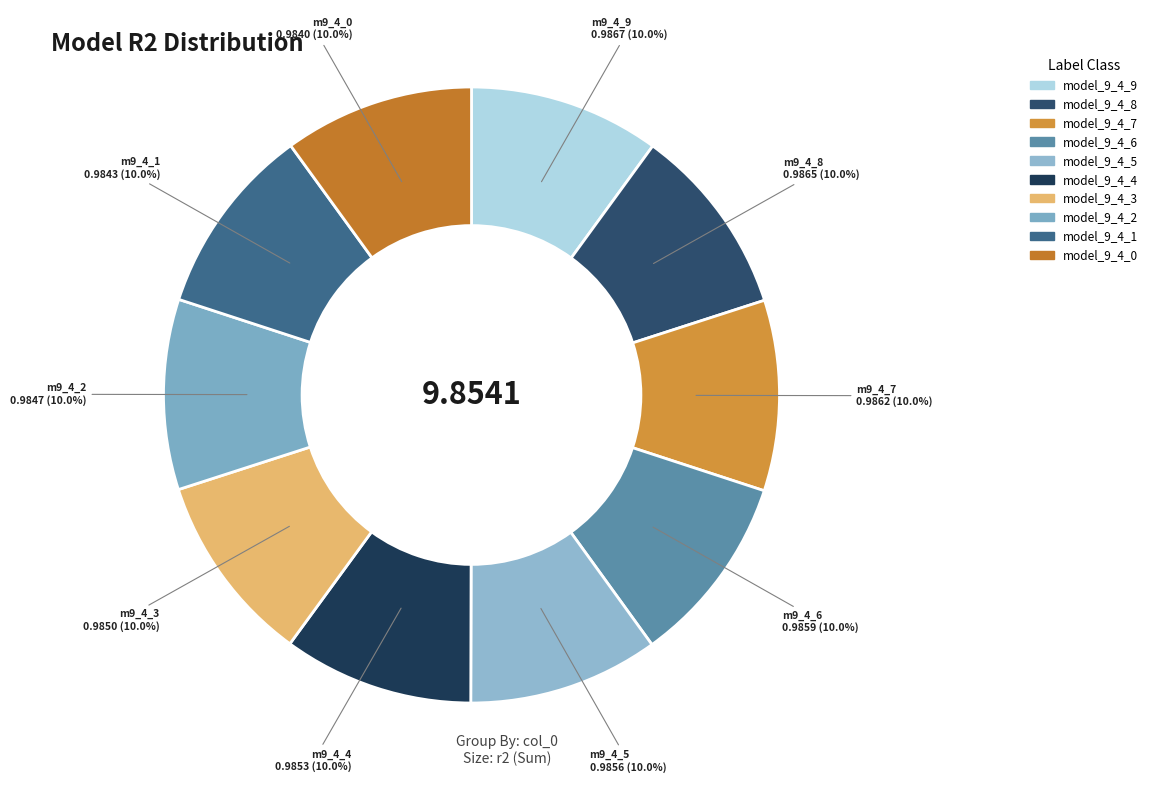

What is the smallest slice in the pie chart?

model_9_4_0